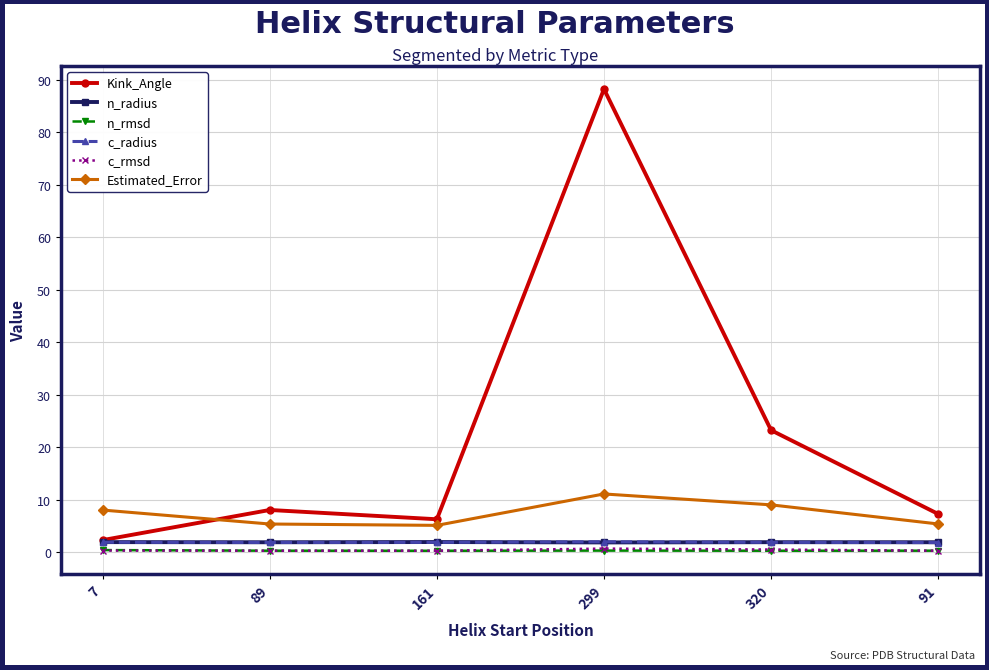

True or false: n_radius has more than 2 points higher than both neighbors.

False